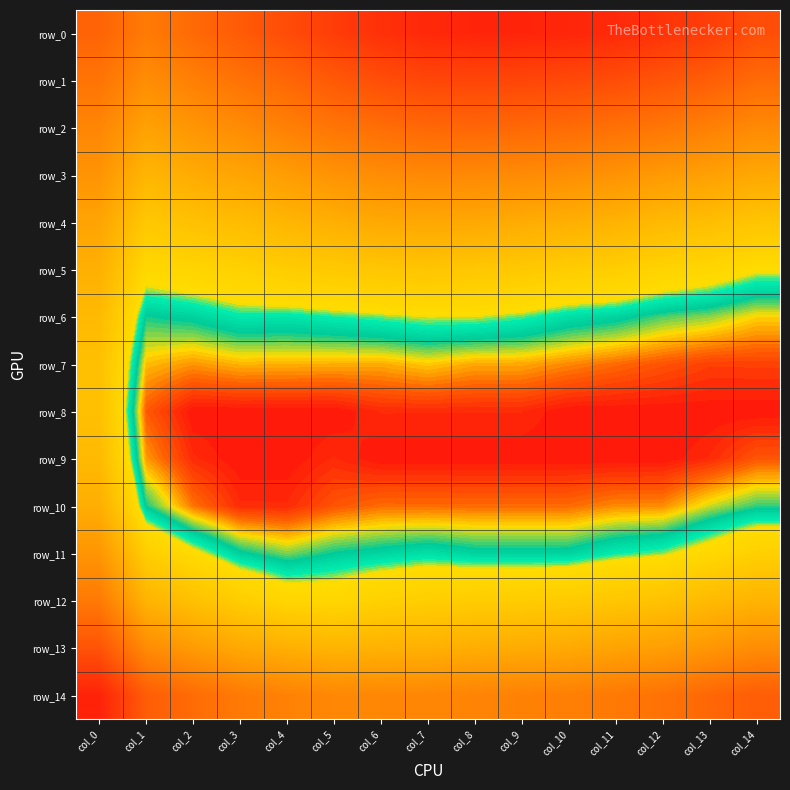

At which category is the sum across all series the highest?

col_0